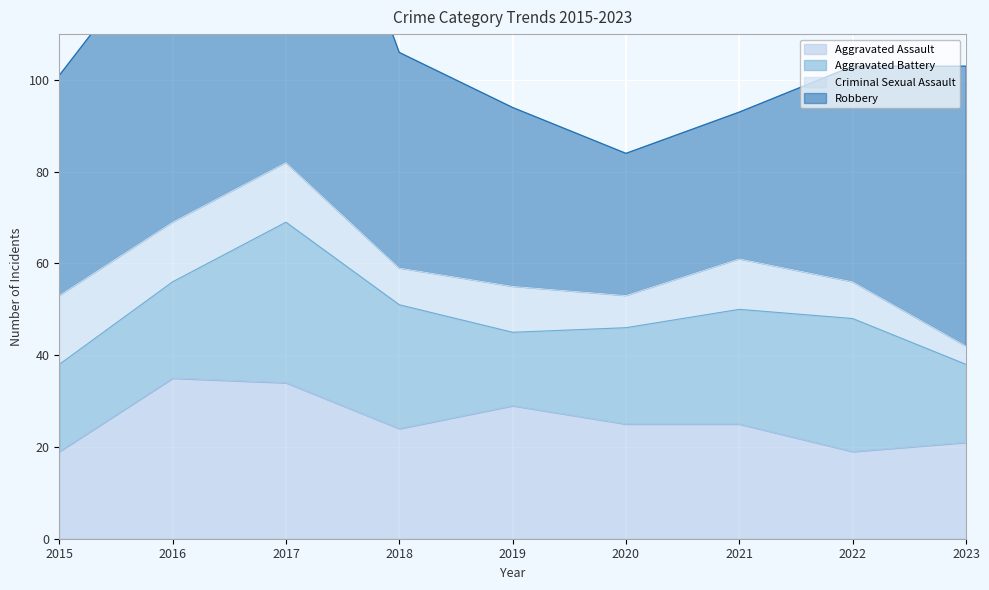

Rank the series at 2023 from lowest to highest value.

Criminal Sexual Assault, Aggravated Battery, Aggravated Assault, Robbery